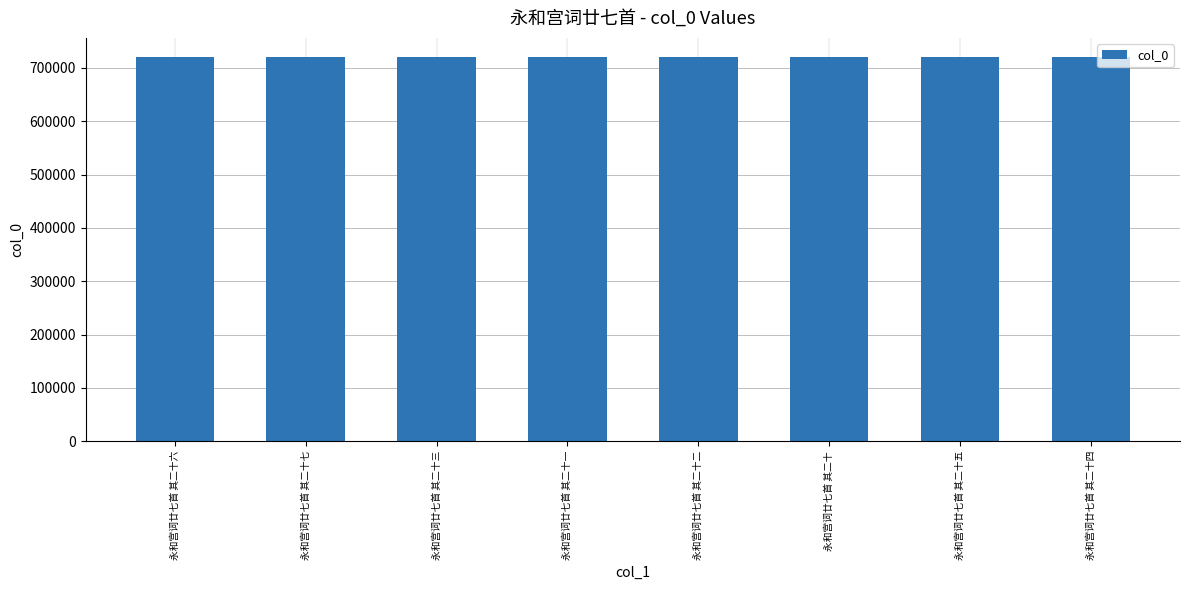

What is the change in value from 永和宫词廿七首 其二十三 to 永和宫词廿七首 其二十四?

+1